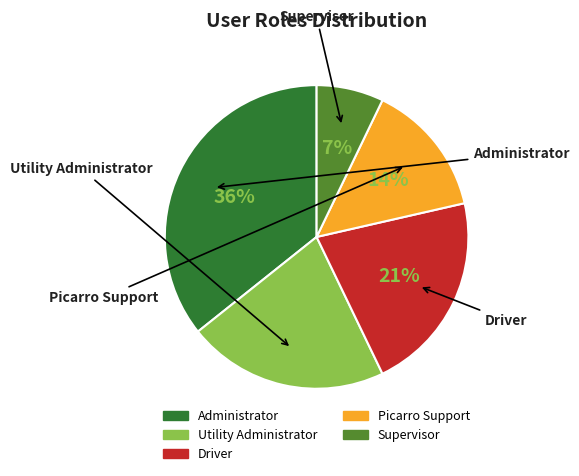

Does Administrator represent more than half of the total?

No